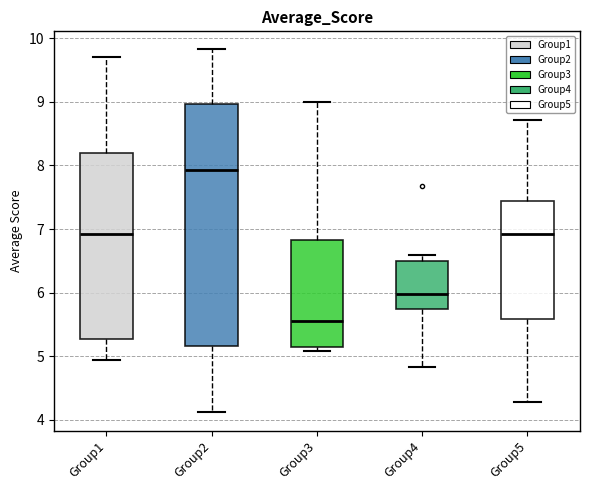

Where is the upper edge of the box for Group3 on the y-axis? The values are not printed on the chart, so give them approximately, as read against the axis.

6.8